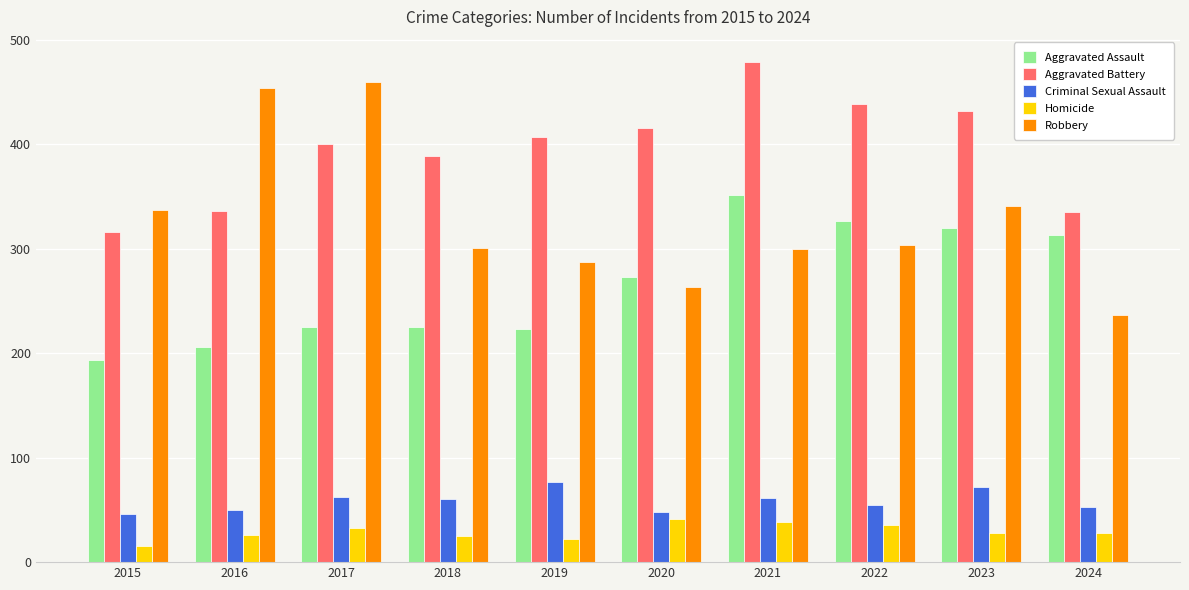

What is the sum of the Robbery values at 2024 and 2016?

691